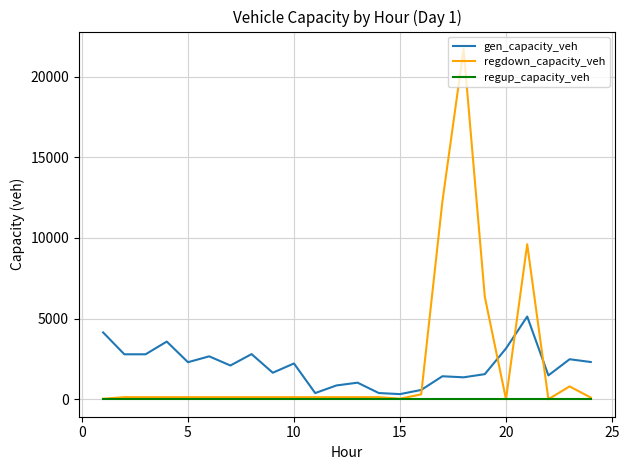

After their last crossing, which series has the higher values: gen_capacity_veh or regdown_capacity_veh?

gen_capacity_veh